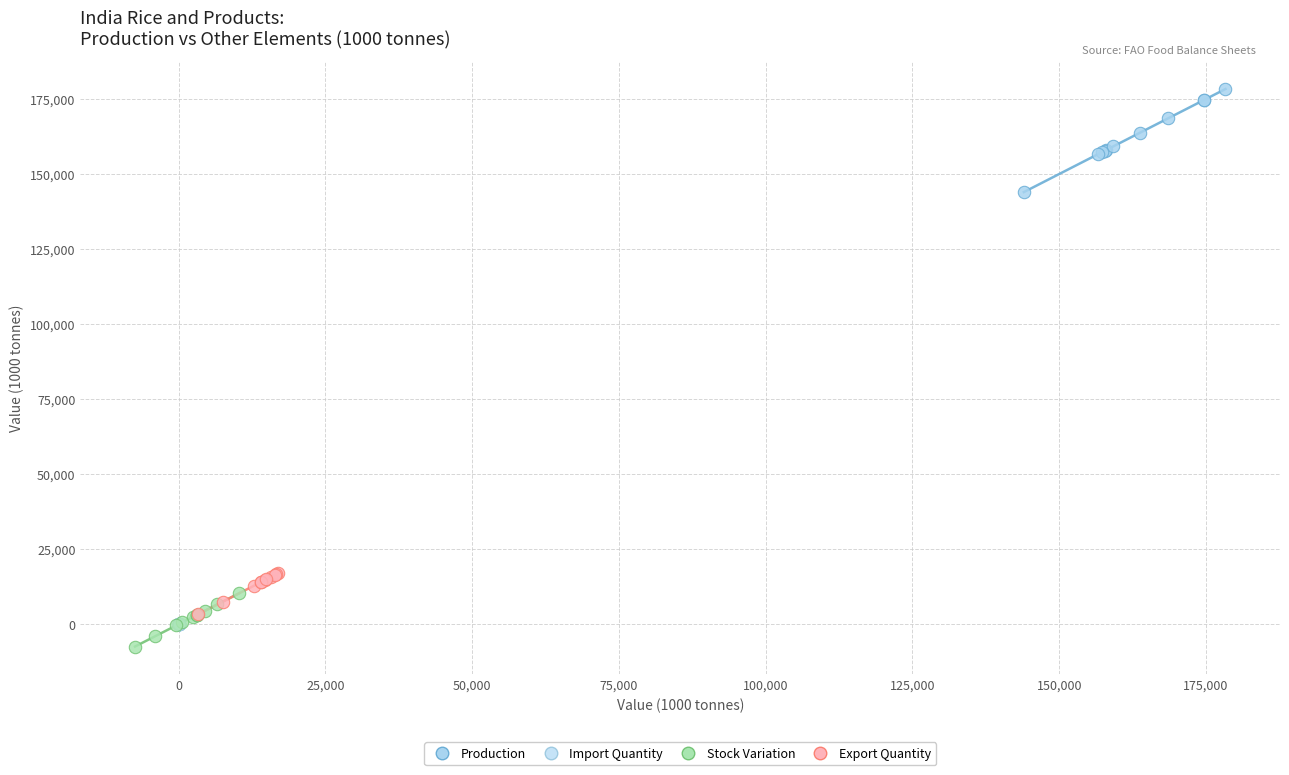

Which series has the largest Y range (max minus min)?

Production